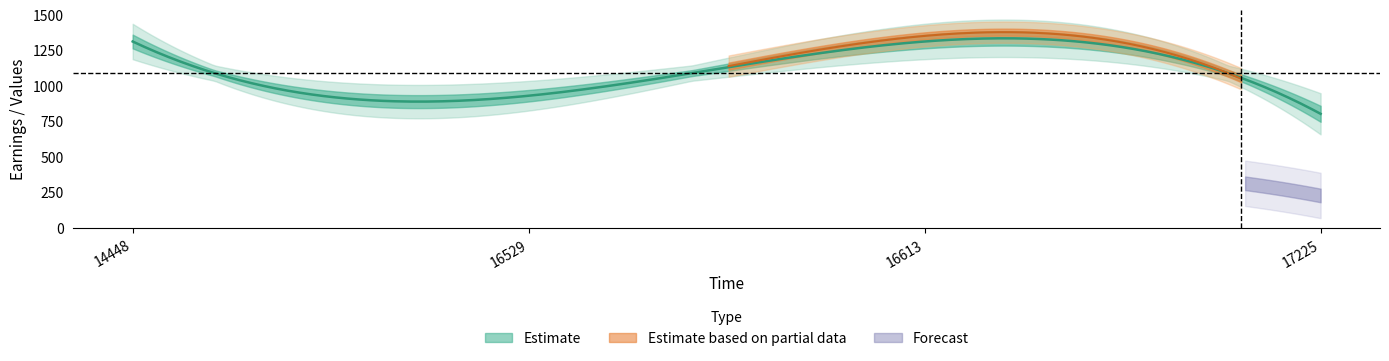

Which has a higher value, 16613 or 14448?

16613